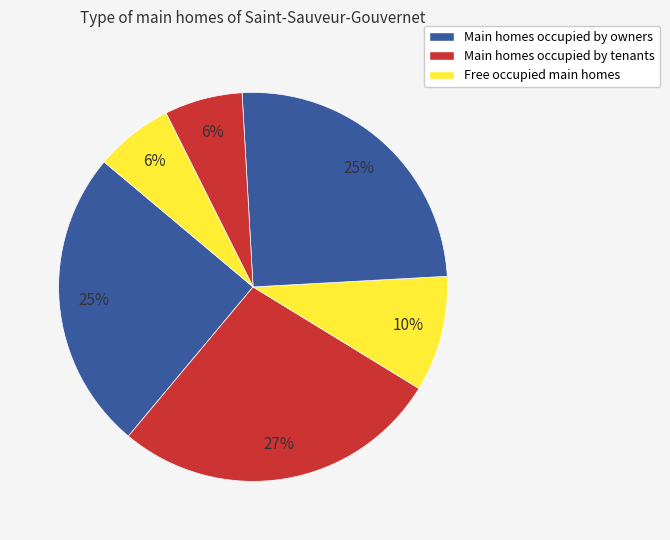

Count the number of slices in the pie.

6